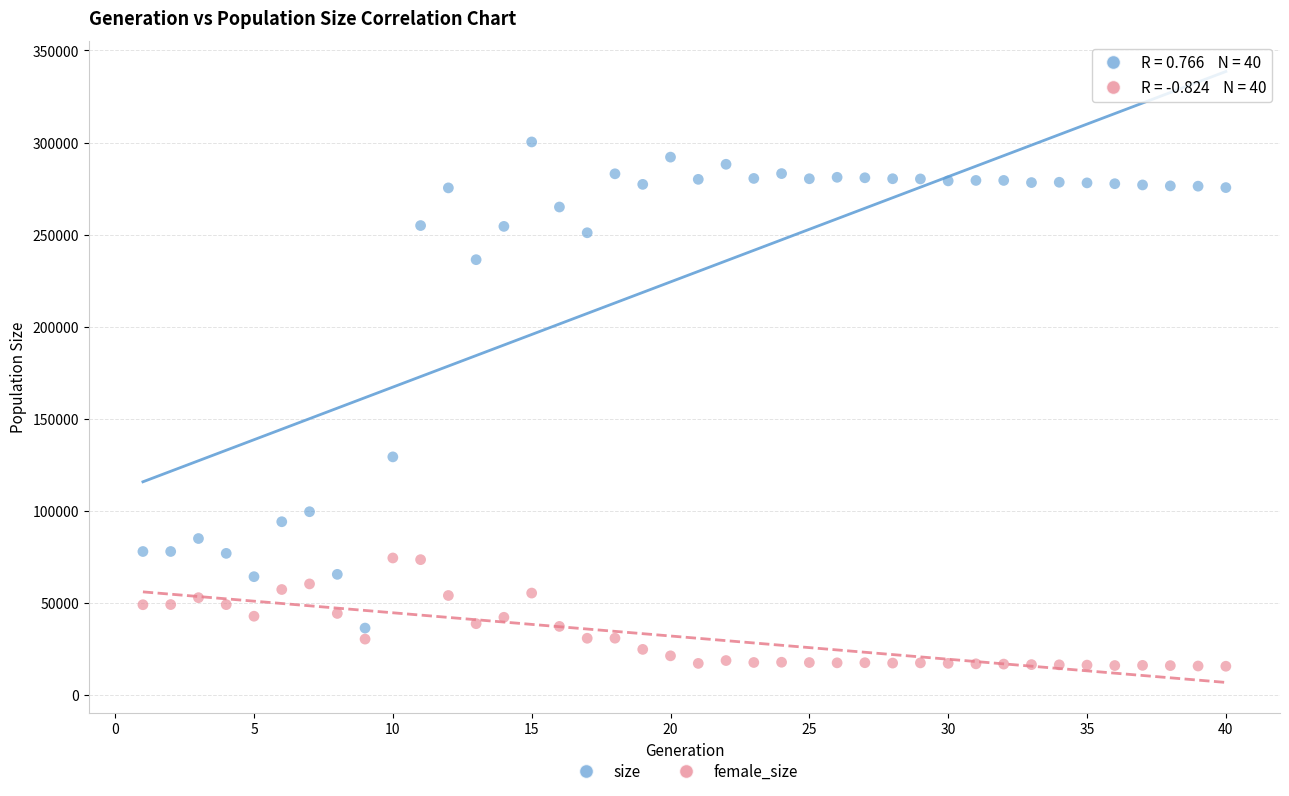

Which series has the largest Y range (max minus min)?

size